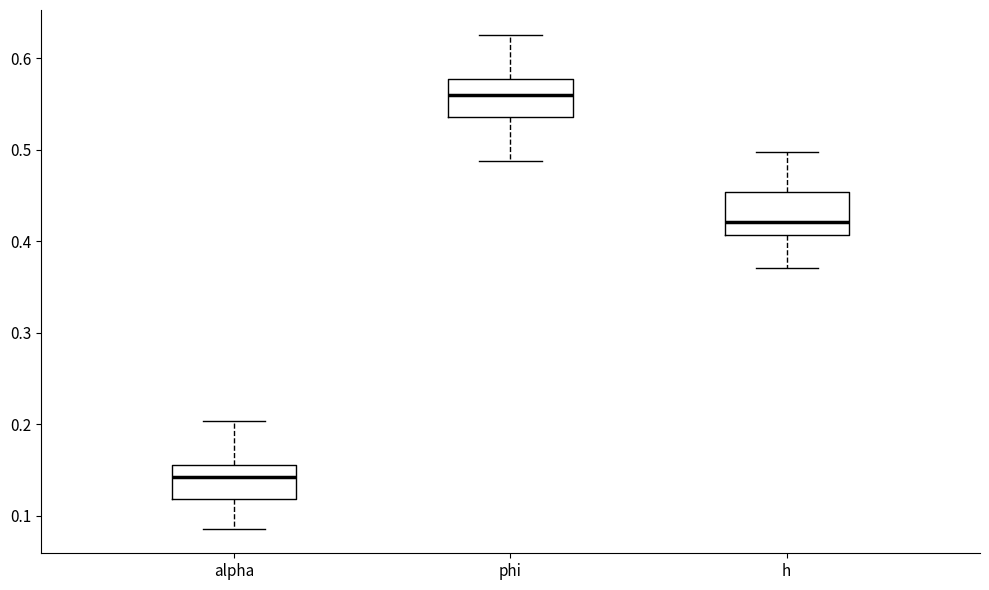

Where is the lower edge of the box for phi on the y-axis? The values are not printed on the chart, so give them approximately, as read against the axis.

0.54